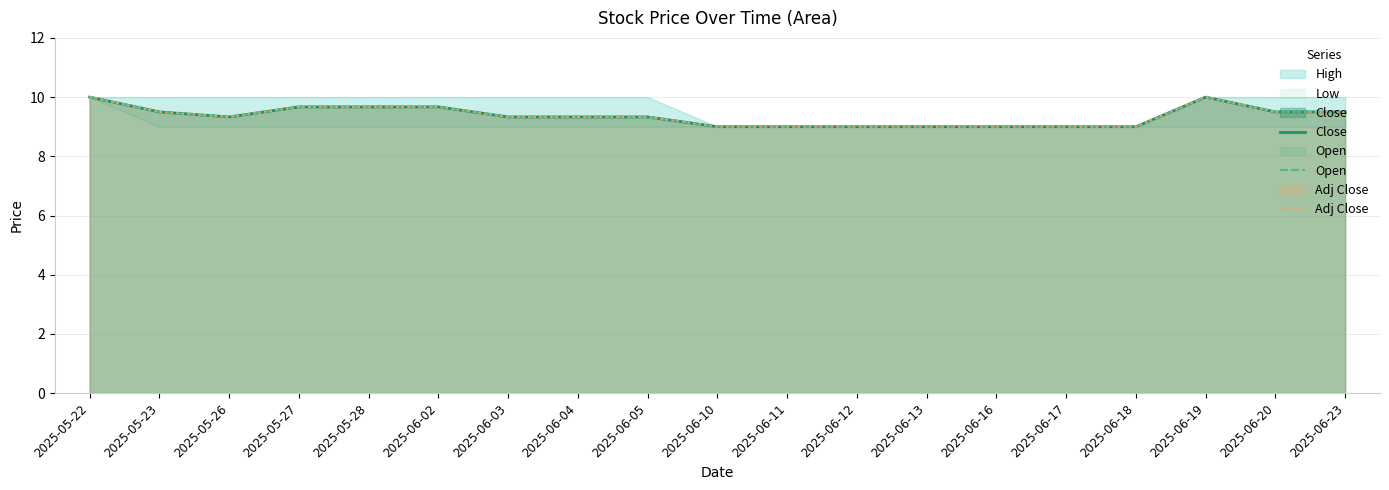

True or false: Close and Adj Close intersect in this chart.

False